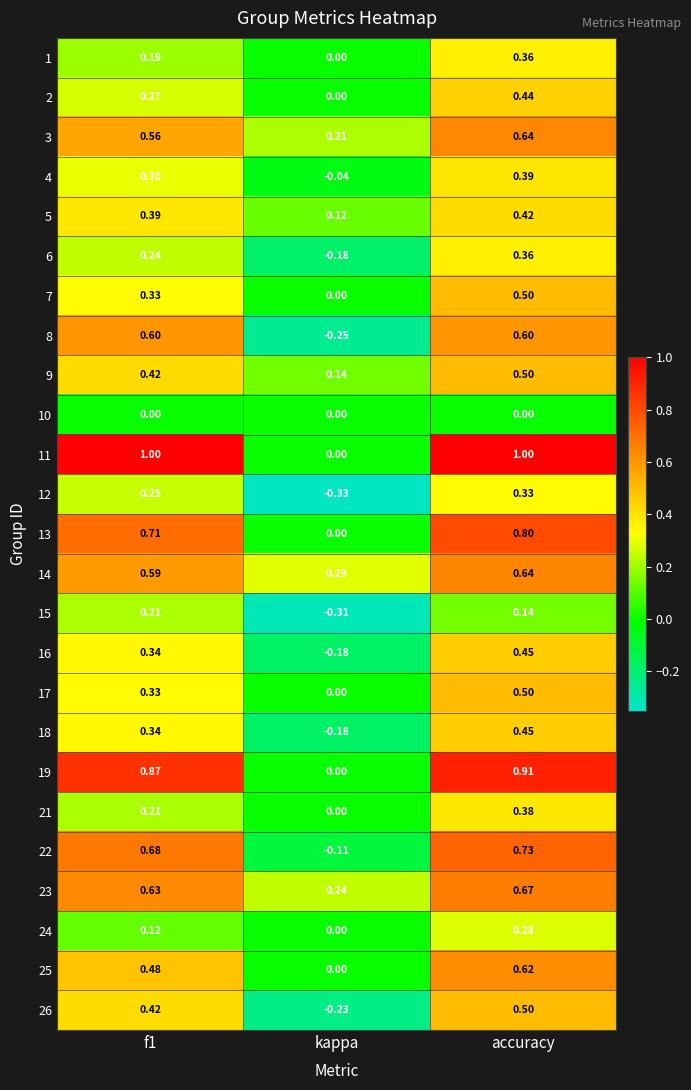

At which category is the sum across all series the highest?

accuracy